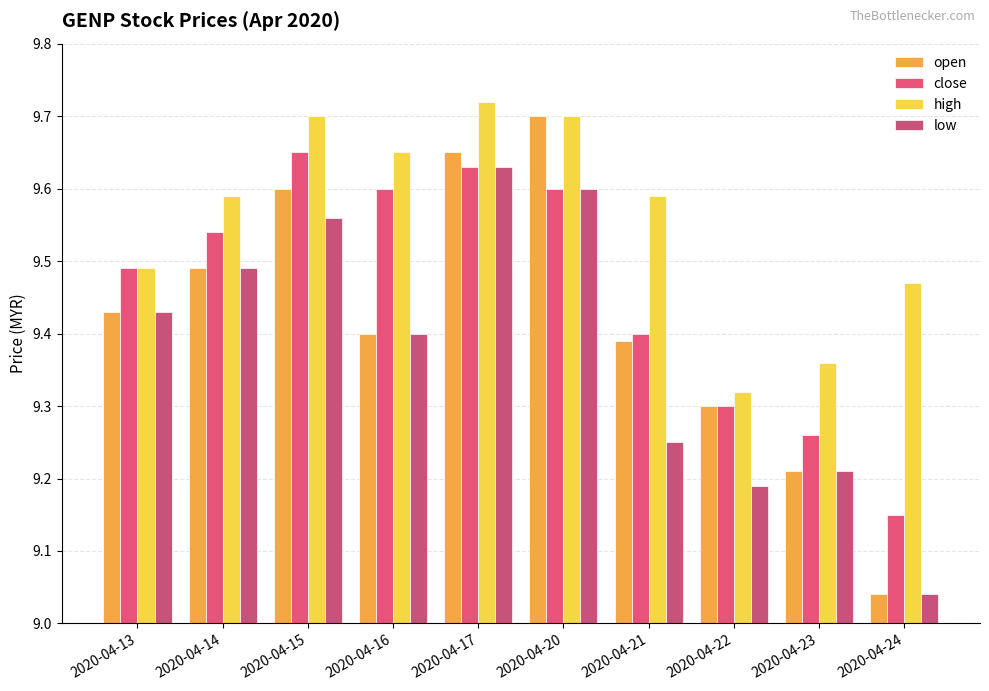

Does the chart contain any negative values?

No